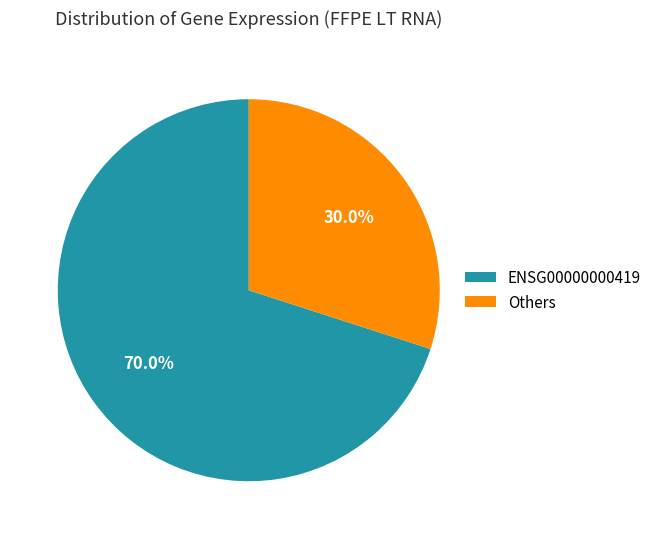

Which slice is the smallest?

Others